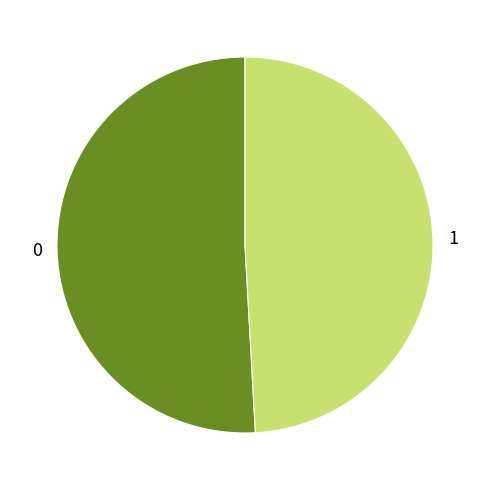

Rank the categories by value from highest to lowest.

0, 1